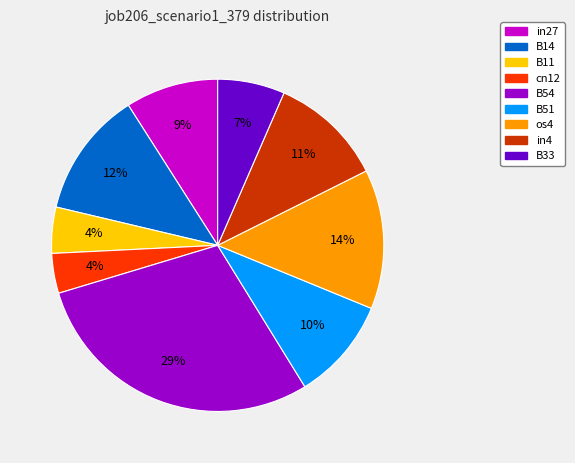

Count the number of slices in the pie.

9